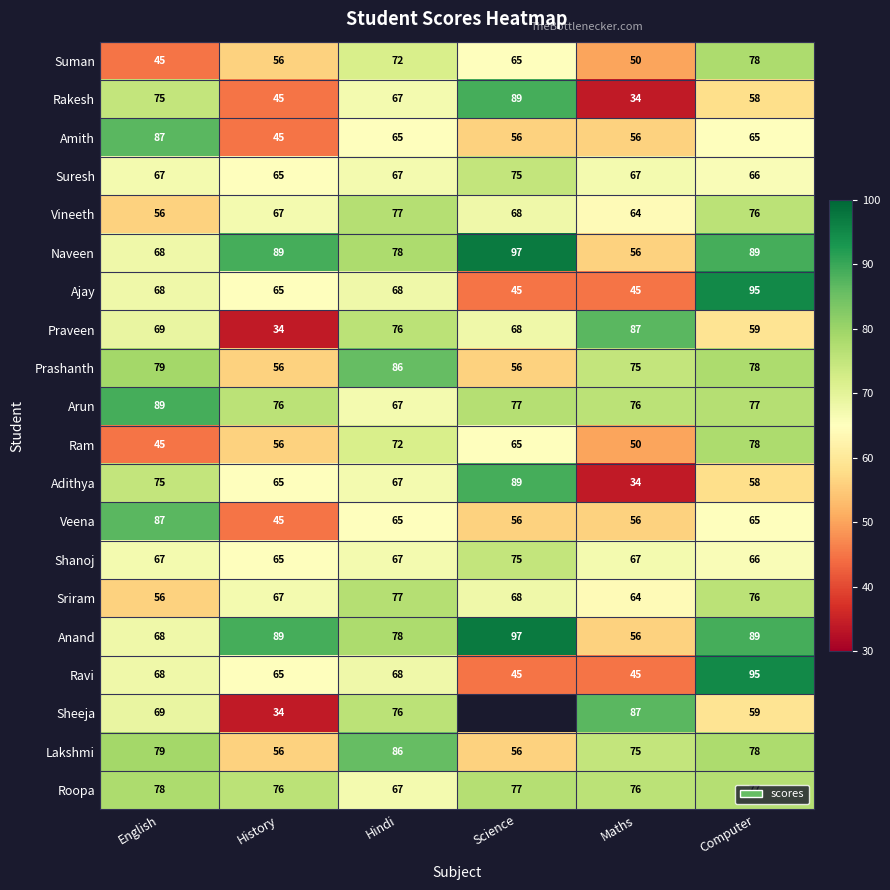

At which category does the chart reach its minimum across all series?

Maths